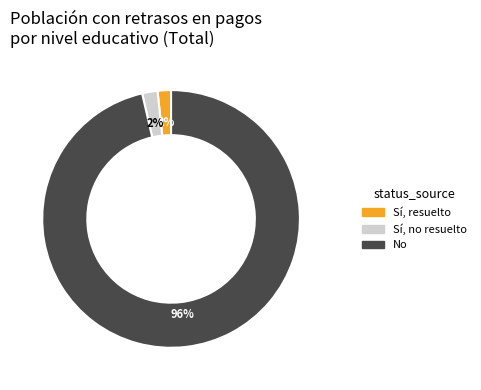

To the nearest percent, what is the average slice percentage?

33%